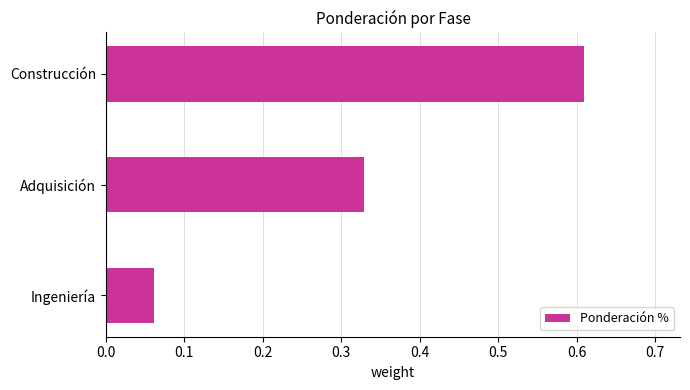

Which category has the highest value across all series?

Construcción